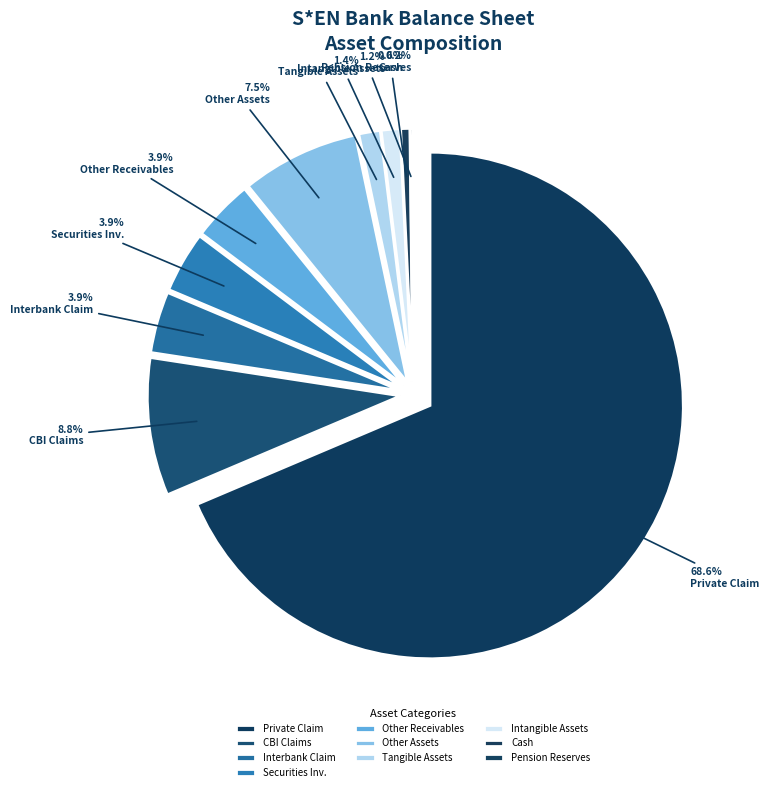

To the nearest percent, what percentage of the pie is private_claim?

69%